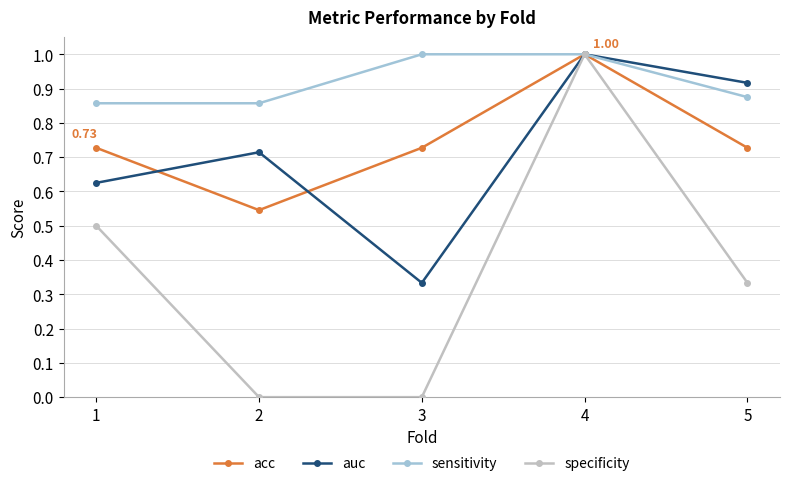

Rank the series at 2 from highest to lowest value.

sensitivity, auc, acc, specificity